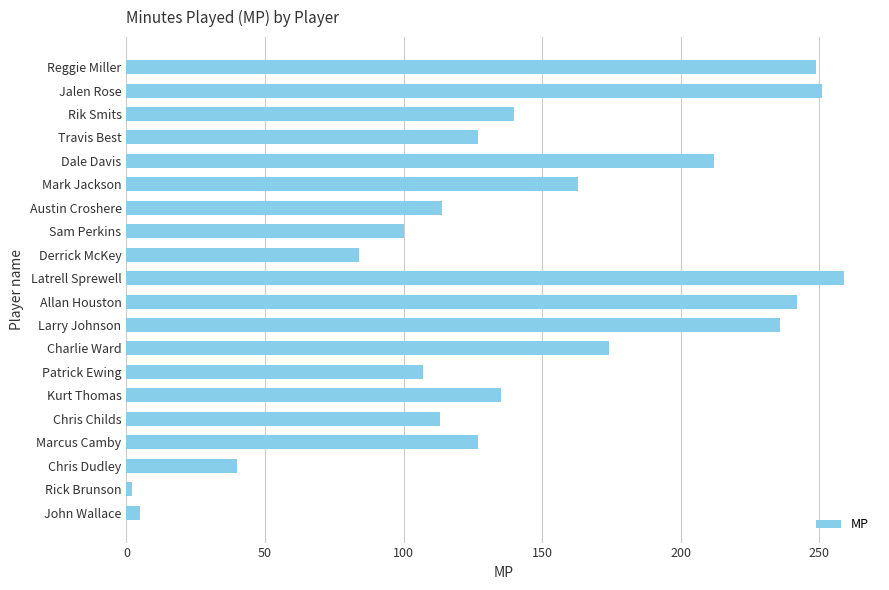

What is the smallest value displayed?

2